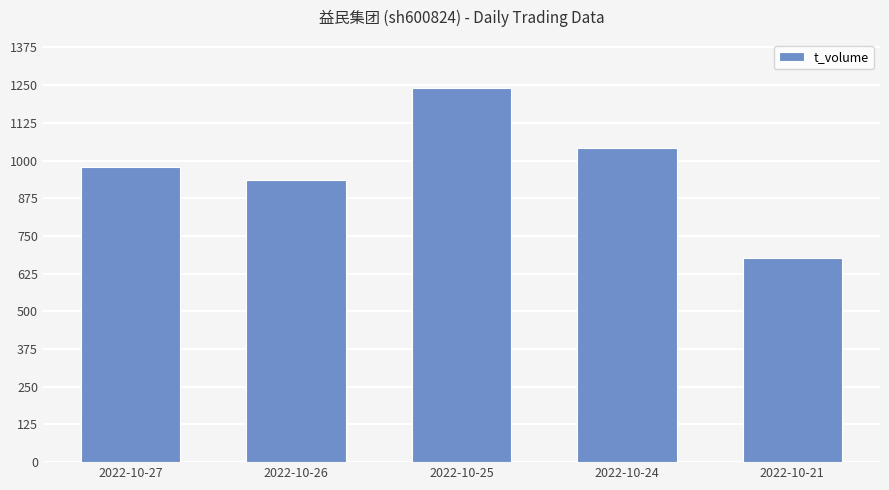

Which has a higher value, 2022-10-21 or 2022-10-25?

2022-10-25